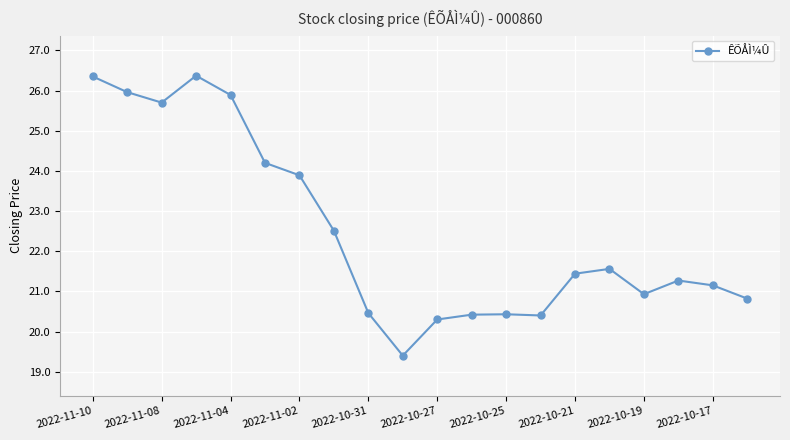

True or false: there are more than 0 points higher than both neighbors.

True